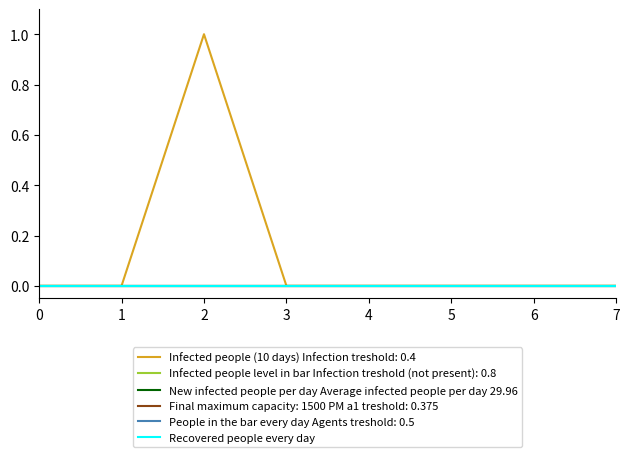

Reading left to right, what are all the values shown in this chart?

Infected people (10 days) Infection treshold: 0.4: 0=0	1=0	2=1	3=0	4=0	5=0	6=0	7=0
Infected people level in bar Infection treshold (not present): 0.8: 0=0	1=0	2=0	3=0	4=0	5=0	6=0	7=0
New infected people per day Average infected people per day 29.96: 0=0	1=0	2=0	3=0	4=0	5=0	6=0	7=0
Final maximum capacity: 1500 PM a1 treshold: 0.375: 0=0	1=0	2=0	3=0	4=0	5=0	6=0	7=0
People in the bar every day Agents treshold: 0.5: 0=0	1=0	2=0	3=0	4=0	5=0	6=0	7=0
Recovered people every day: 0=0	1=0	2=0	3=0	4=0	5=0	6=0	7=0